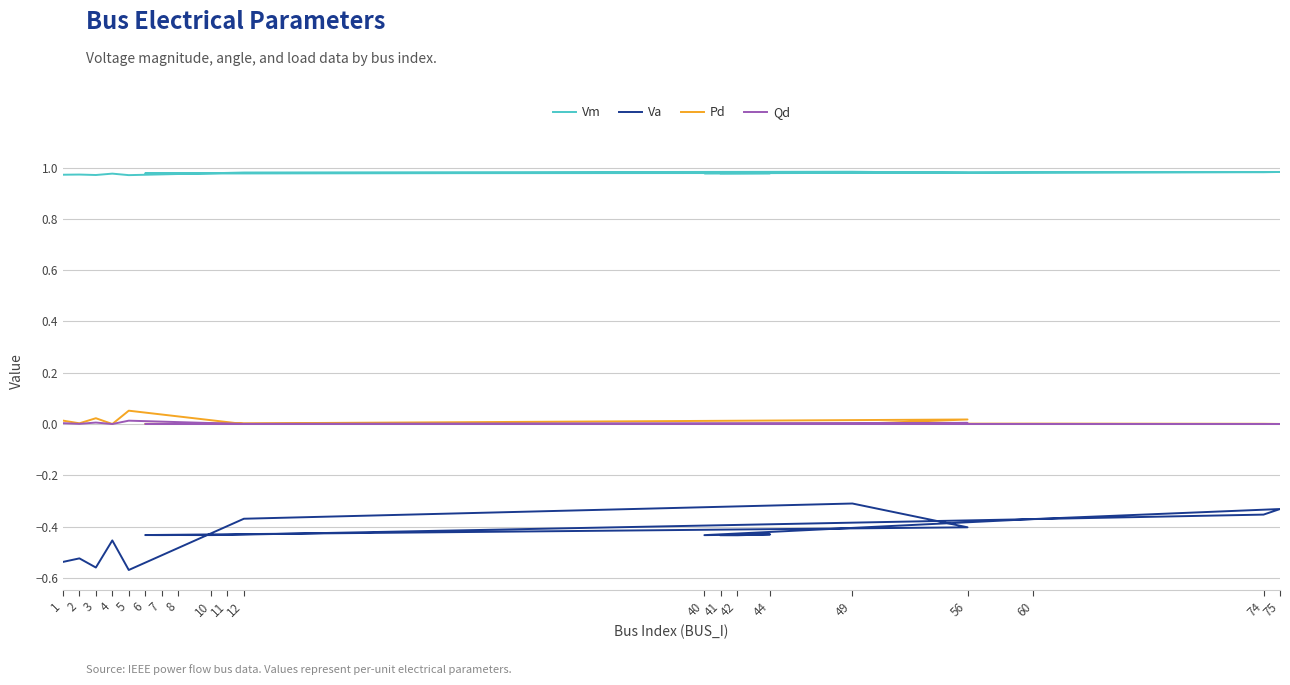

What is the difference between the highest and lowest values at 75?

1.3